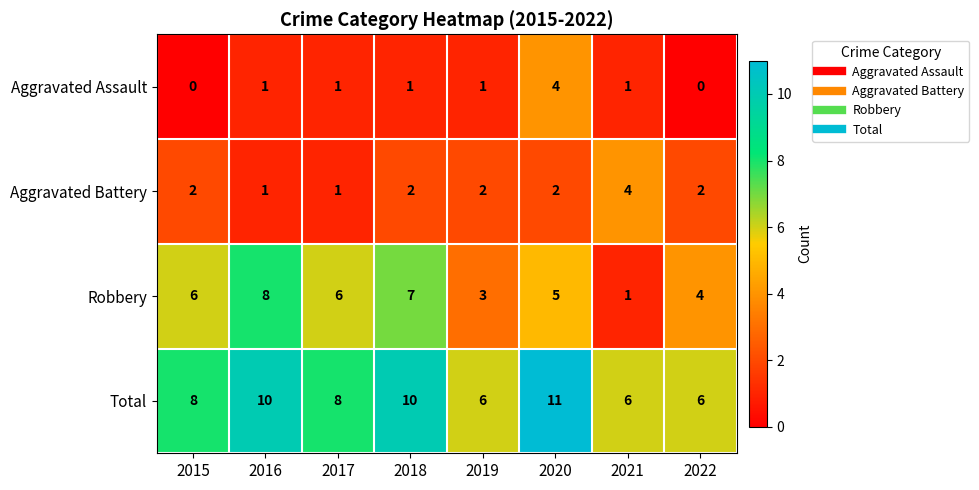

Count the Aggravated Assault values in the range 1 to 2.

5